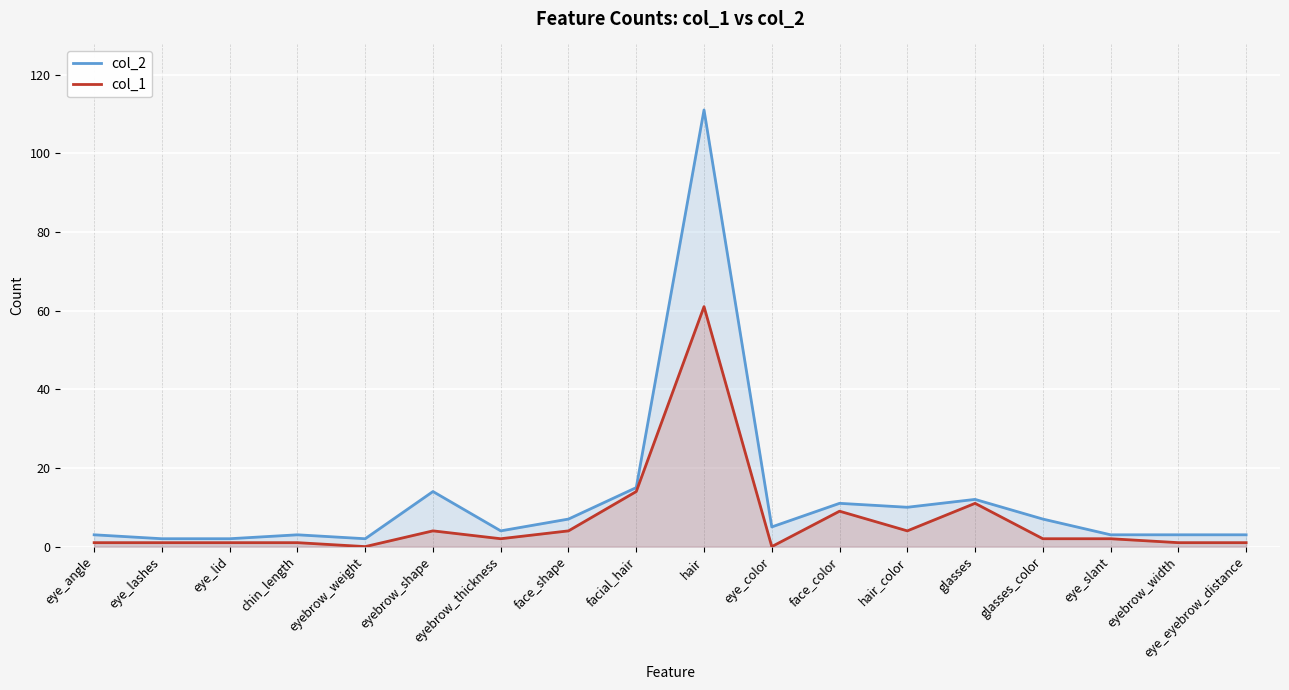

What are all the series names shown in the legend?

col_2, col_1